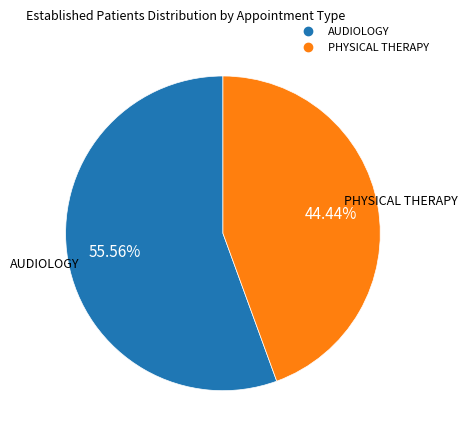

Is there any slice that represents more than half of the pie?

Yes